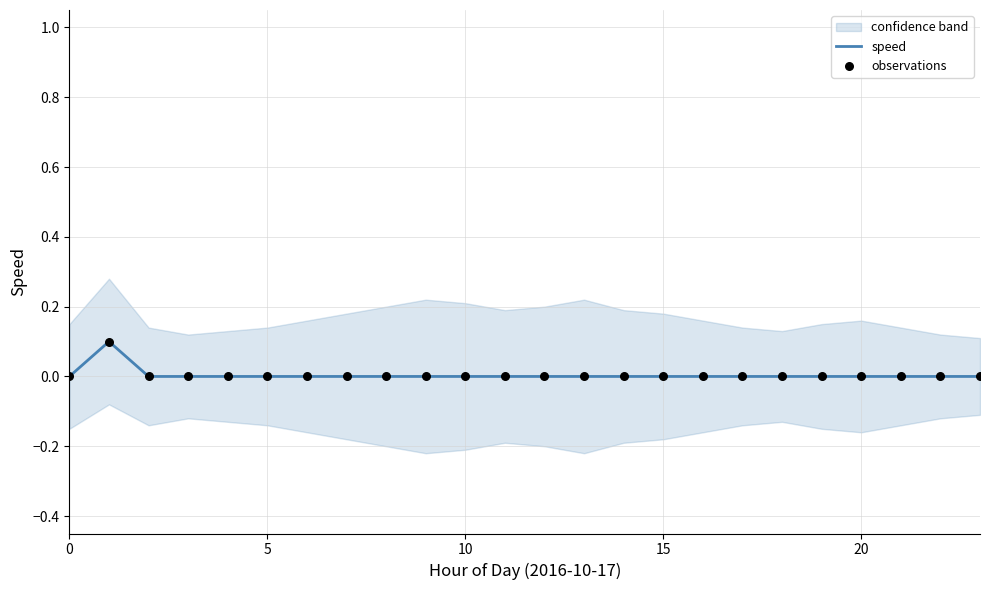

Is the value of observations at 8 greater than the value of speed at 10?

No